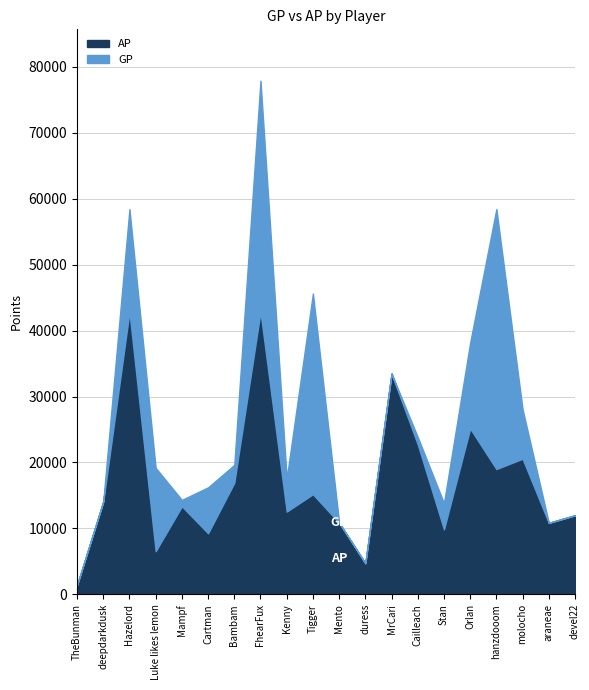

List the series in order of their peak value, lowest first.

AP, GP